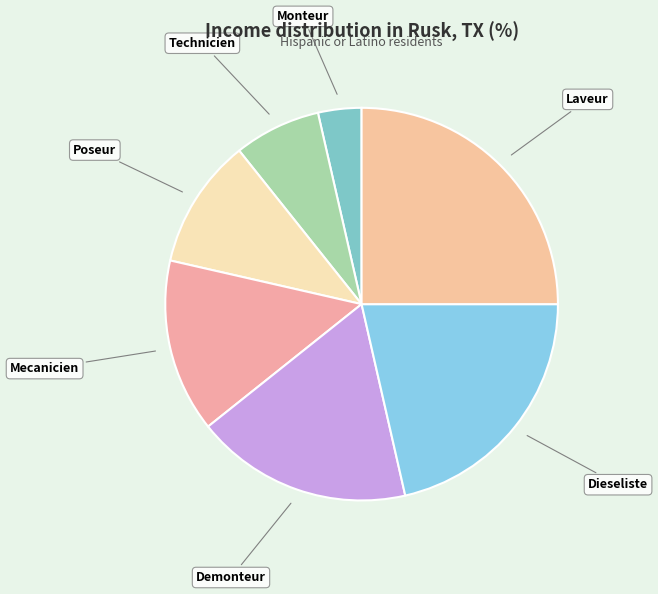

Between Poseur and Technicien, which is larger?

Poseur